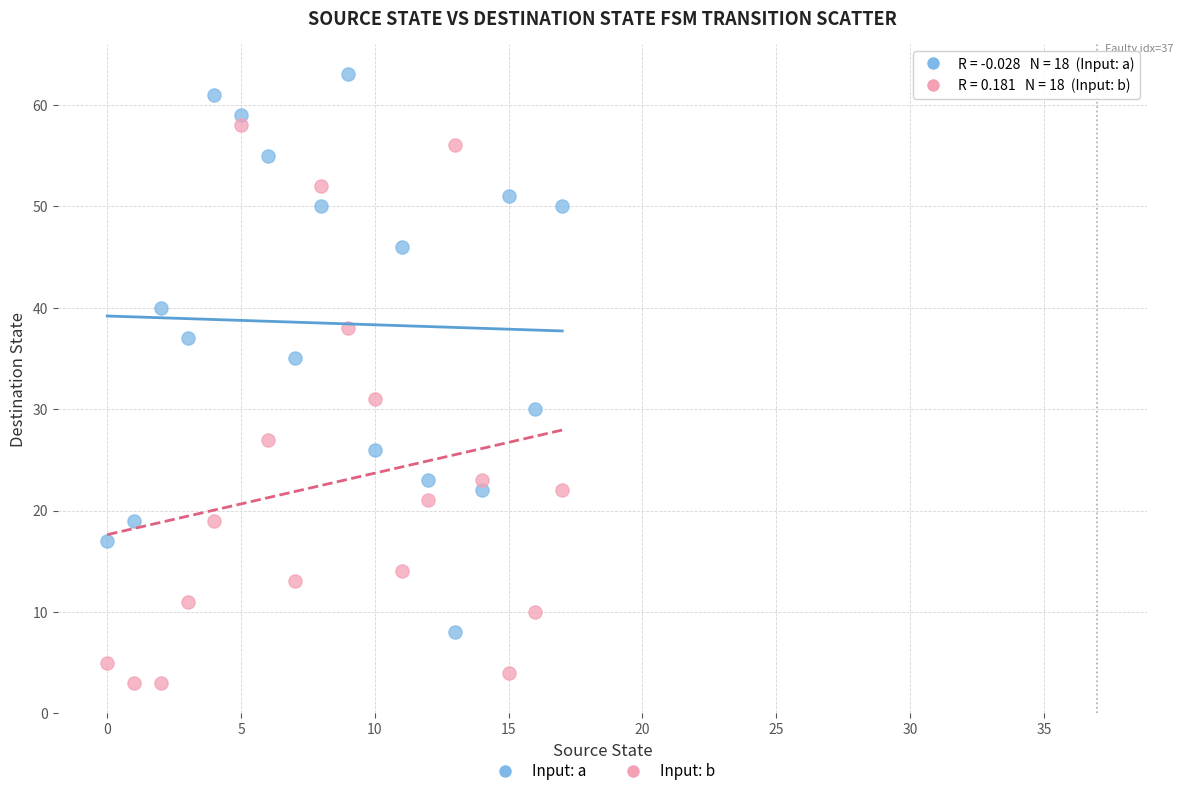

Across all data points, what is the range of Y values (max minus min)?

60